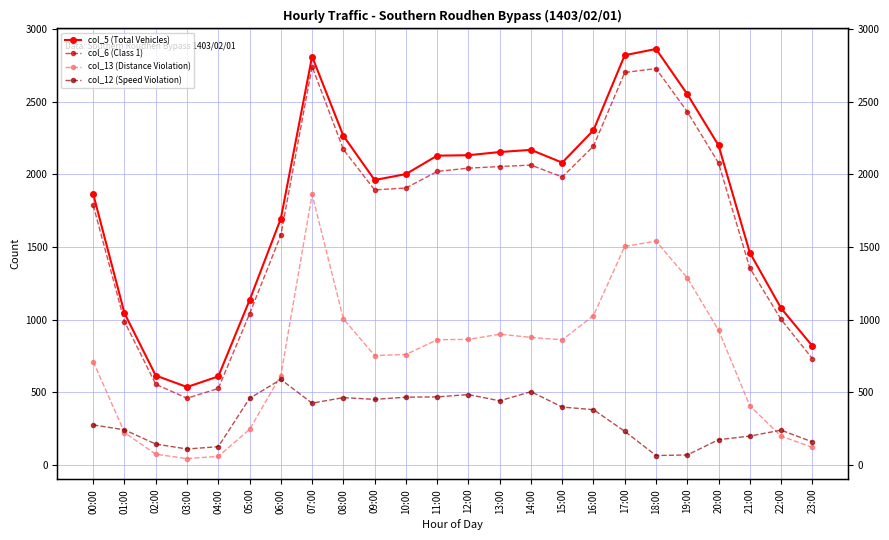

Between 22:00 and 23:00, which is larger?

22:00